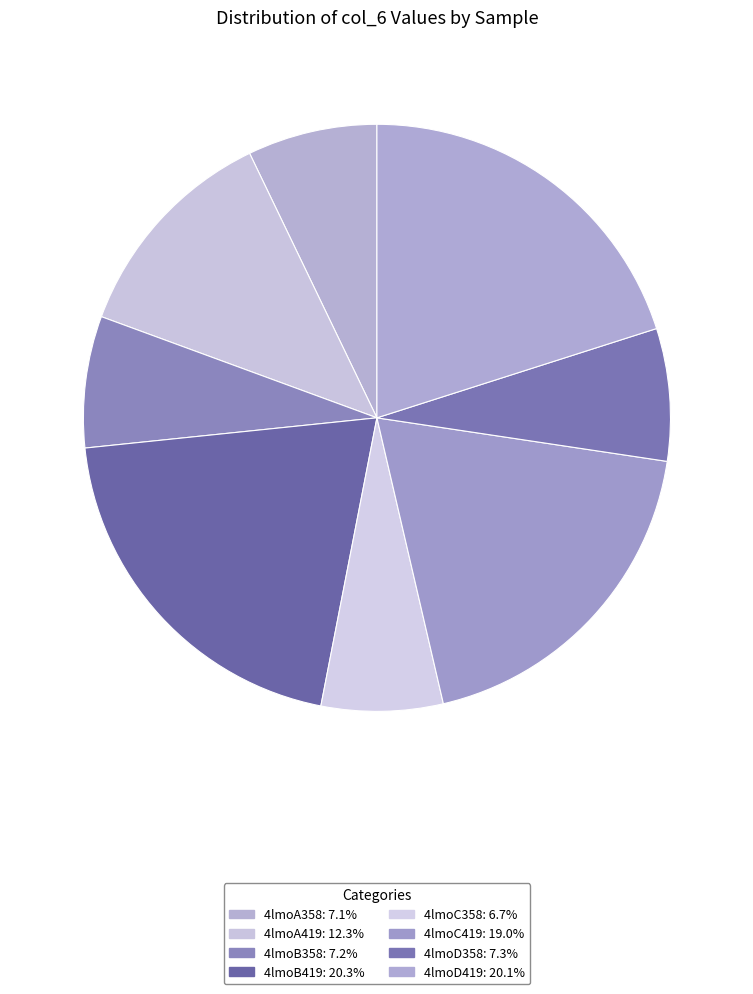

Does 4lmoC358 account for over 50% of the chart?

No